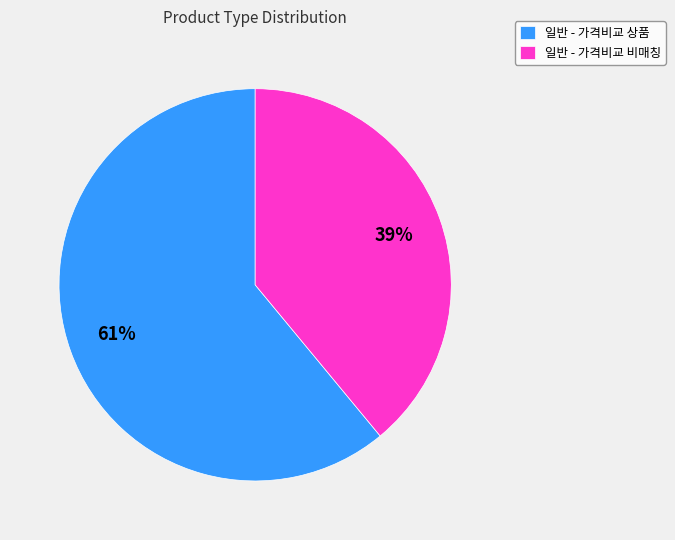

Is there a majority slice in this chart?

Yes